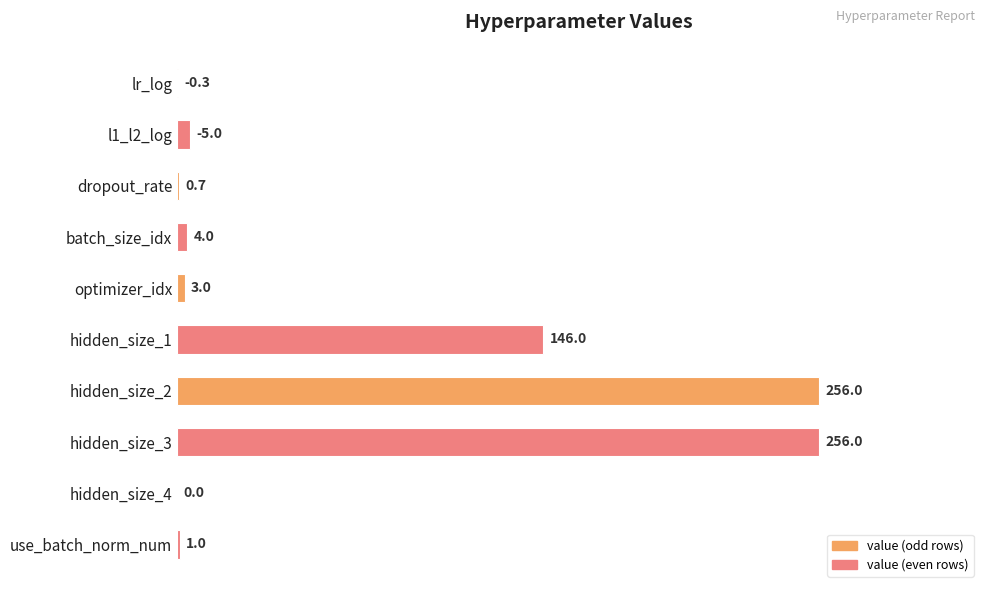

What is the sum of the values at hidden_size_3 and dropout_rate?

256.7